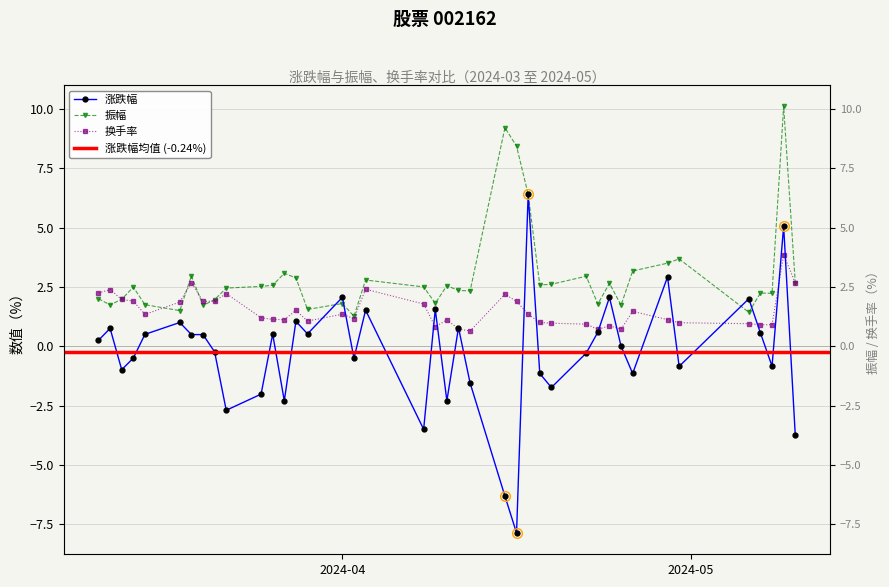

Where is the first local maximum for 涨跌幅?

2024-03-12